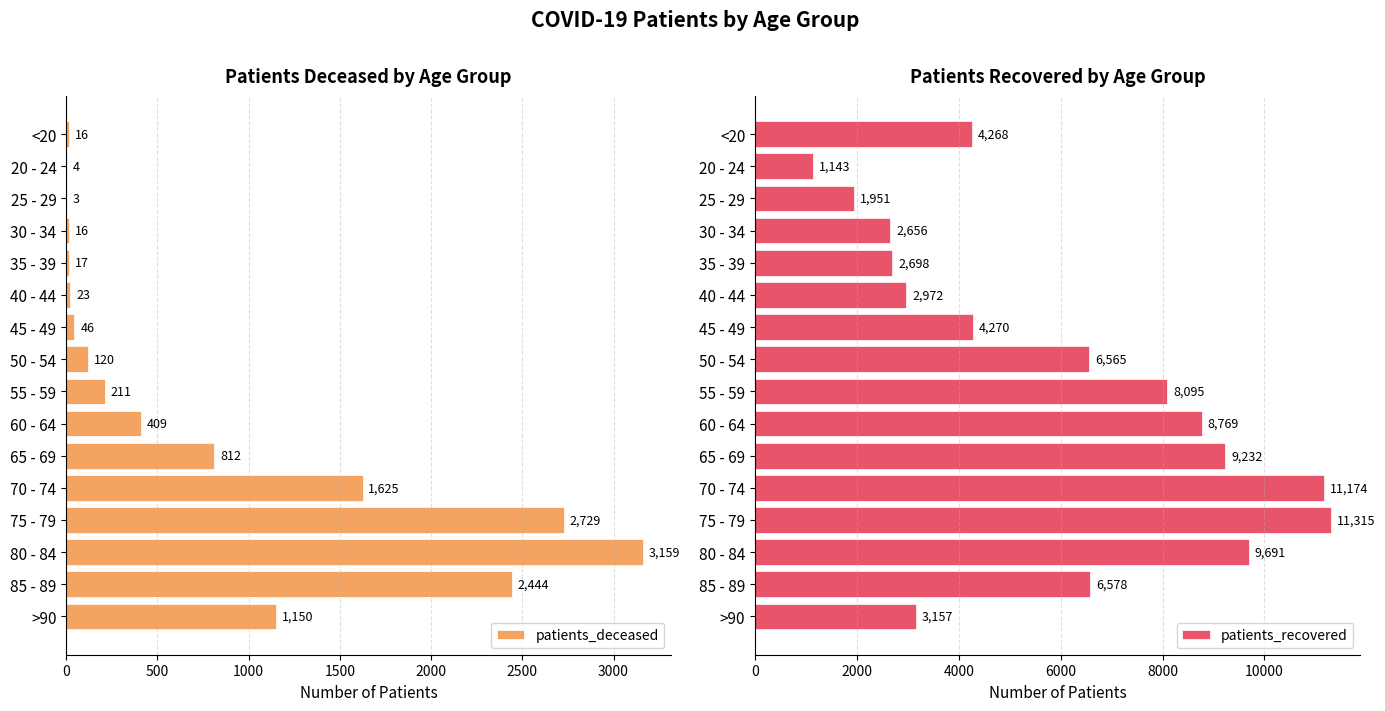

Reading right to left, extract all data points from this chart.

patients_deceased: 1150	2444	3159	2729	1625	812	409	211	120	46	23	17	16	3	4	16
patients_recovered: 3157	6578	9691	11315	11174	9232	8769	8095	6565	4270	2972	2698	2656	1951	1143	4268